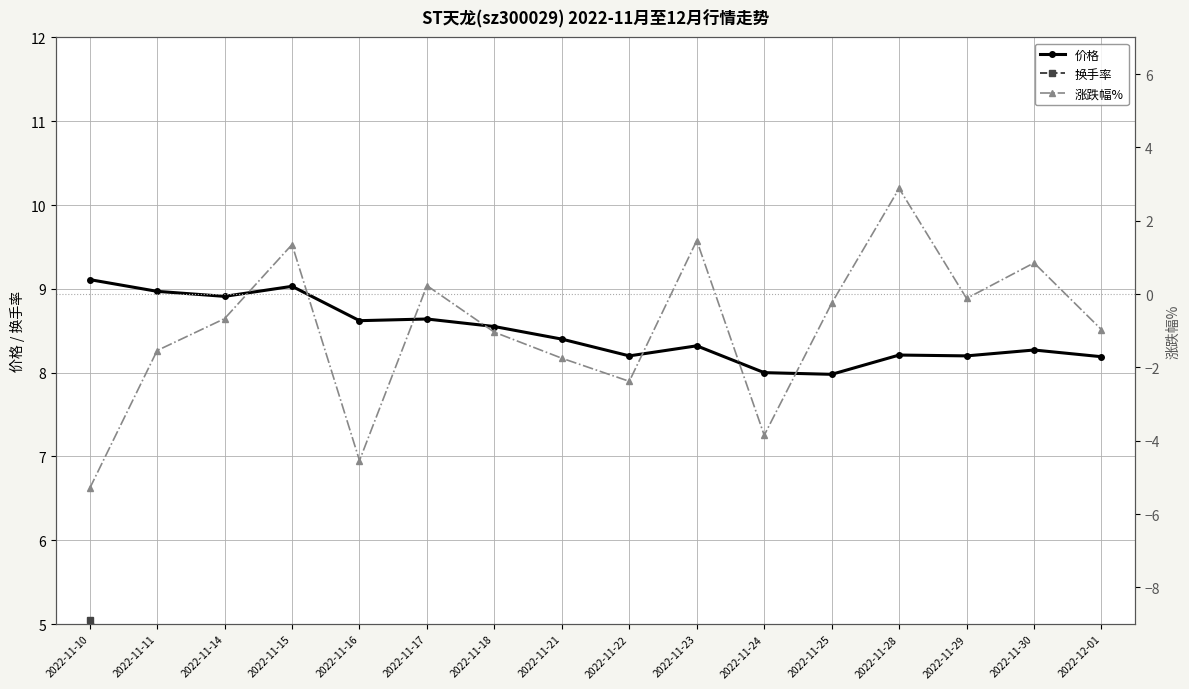

How many interior local peaks does the 价格 series have?

5